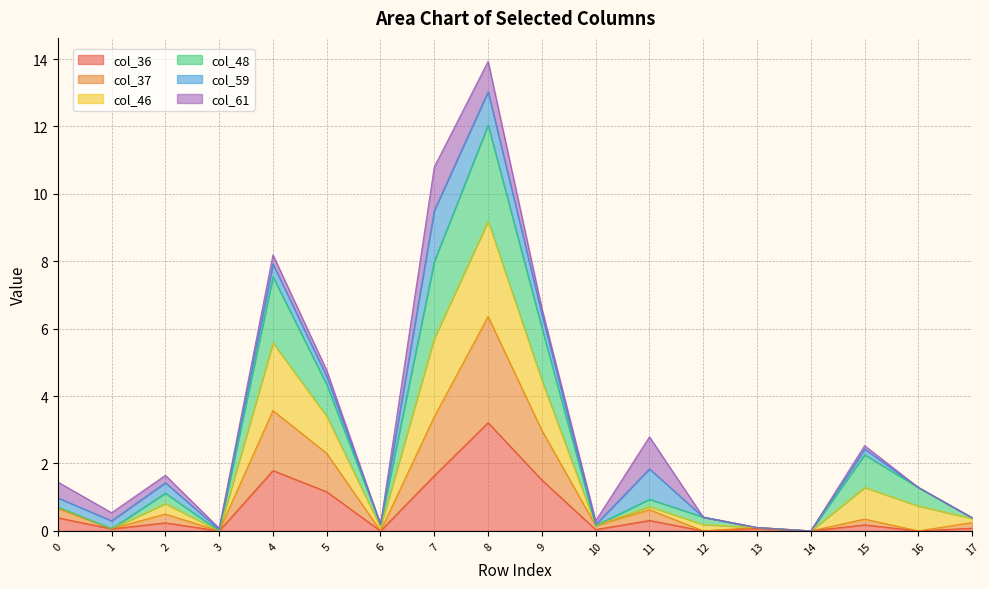

At which category is the sum across all series the highest?

8